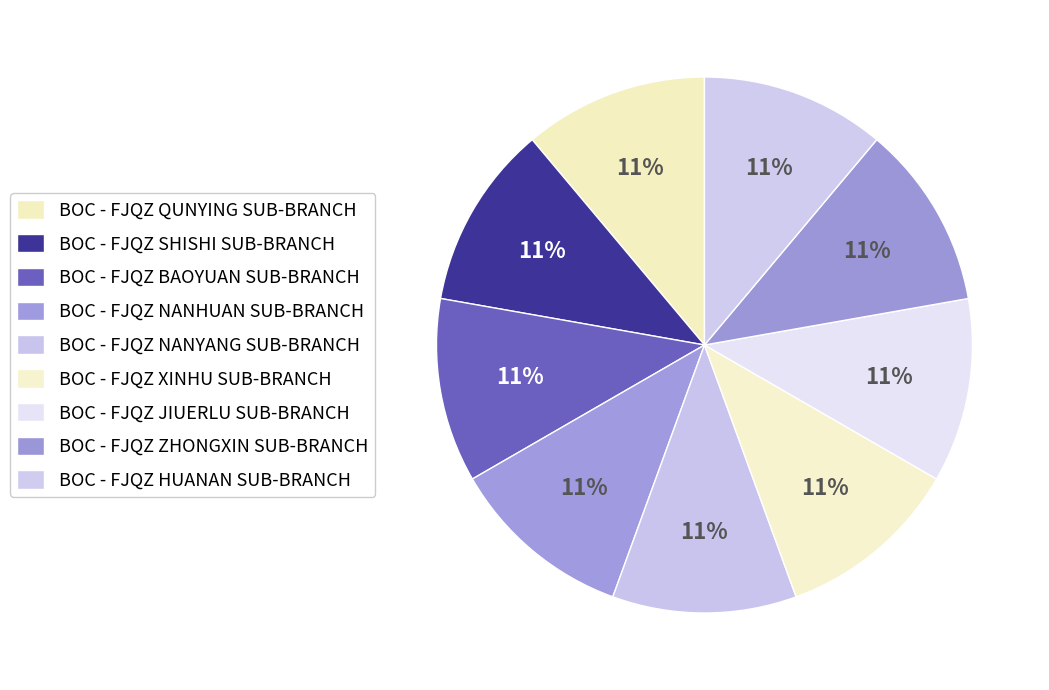

Rank the categories by value from highest to lowest.

BOC - FJQZ NANHUAN SUB-BRANCH, BOC - FJQZ HUANAN SUB-BRANCH, BOC - FJQZ ZHONGXIN SUB-BRANCH, BOC - FJQZ JIUERLU SUB-BRANCH, BOC - FJQZ XINHU SUB-BRANCH, BOC - FJQZ BAOYUAN SUB-BRANCH, BOC - FJQZ NANYANG SUB-BRANCH, BOC - FJQZ QUNYING SUB-BRANCH, BOC - FJQZ SHISHI SUB-BRANCH